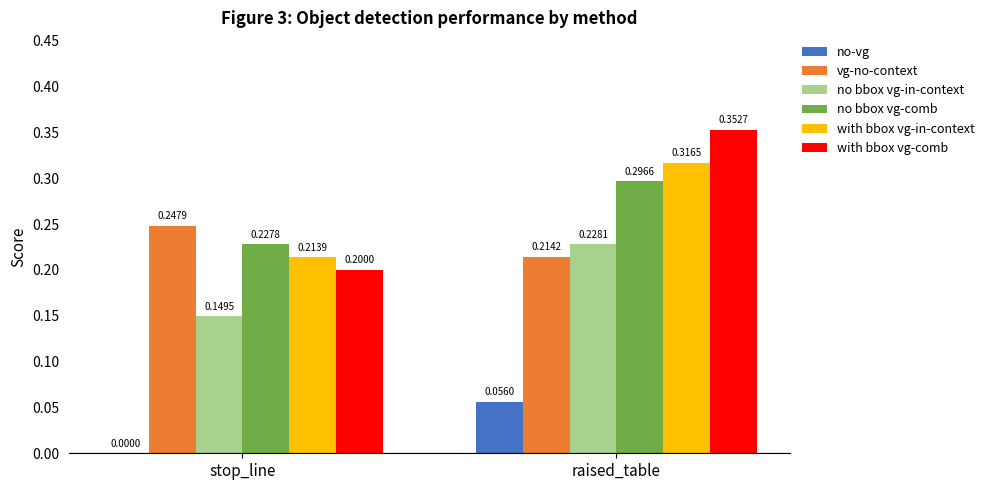

At which label is with bbox vg-in-context closest to 0?

stop_line